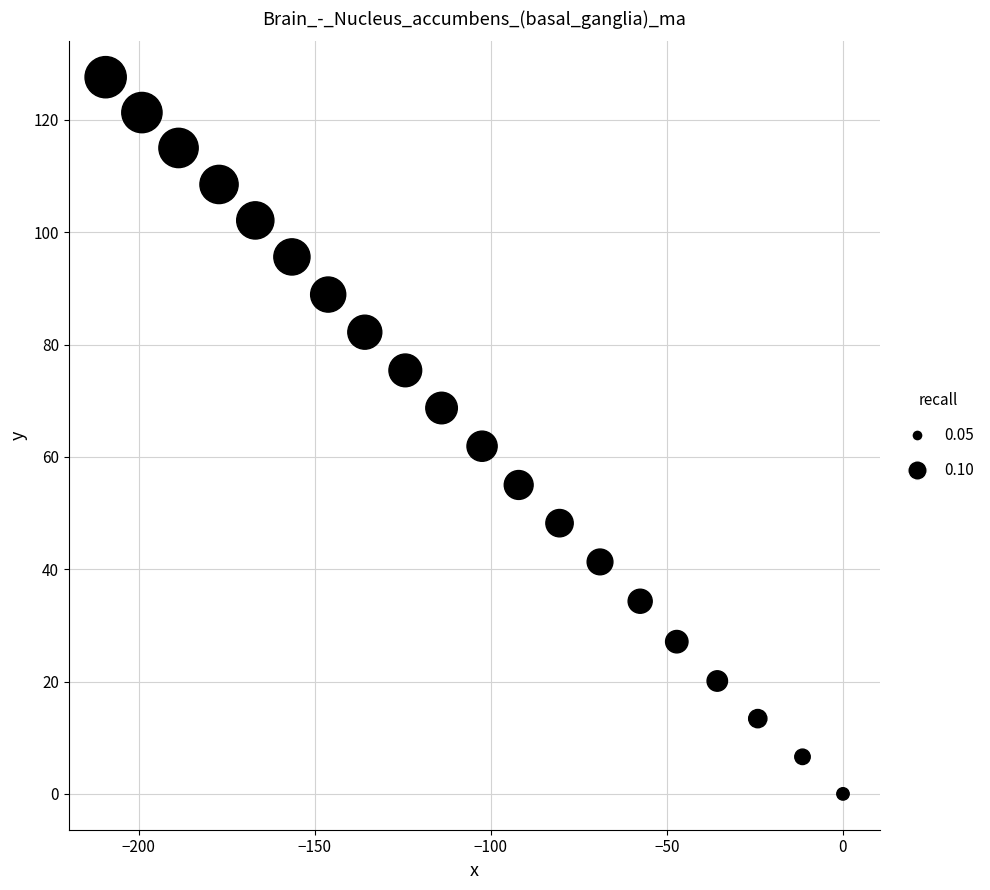

What is the range of Y values (max minus min)?

127.6